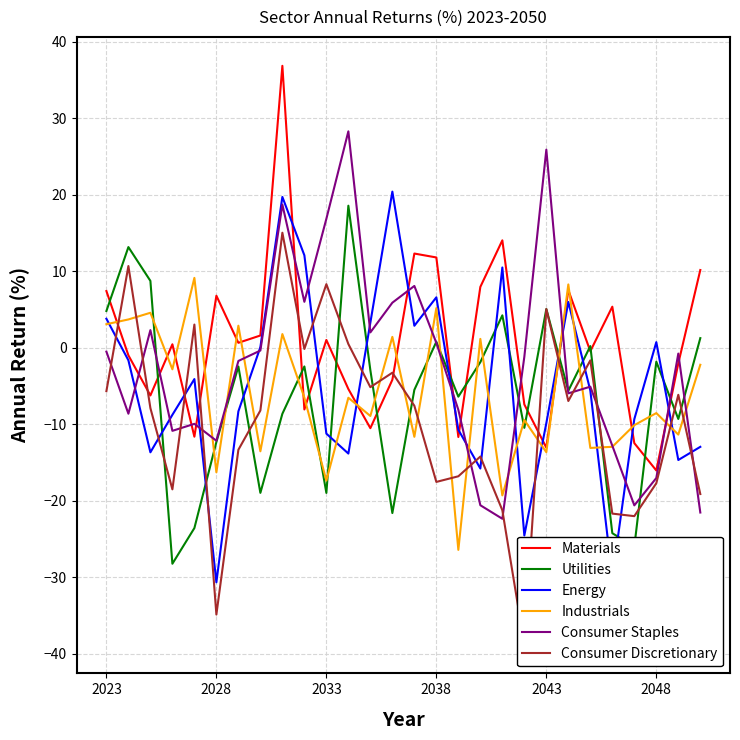

What is the highest value of the Energy series?

20.4